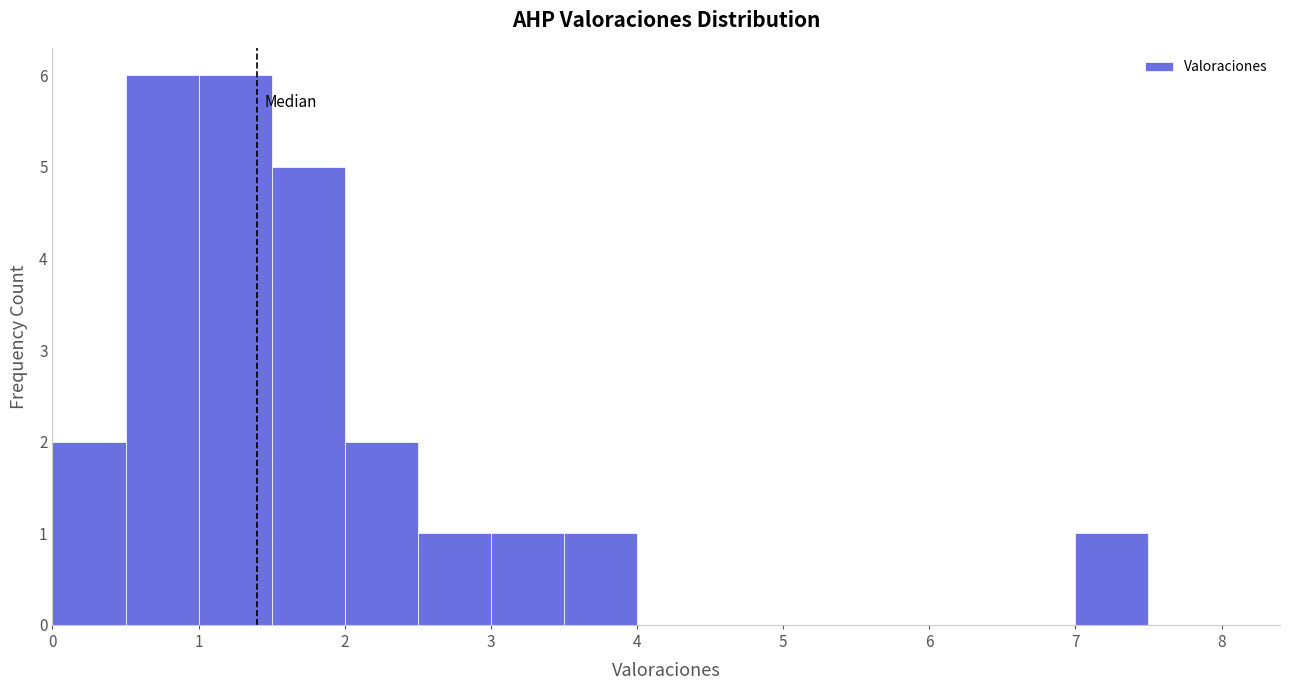

Reading left to right, list every bar in this chart as the range it spans on the x-axis followed by its height. The values are not printed on the chart, so give them approximately, as read against the axis.

0.0 to 0.5: 2
0.5 to 1.0: 6
1.0 to 1.5: 6
1.5 to 2.0: 5
2.0 to 2.5: 2
2.5 to 3.0: 1
3.0 to 3.5: 1
3.5 to 4.0: 1
4.0 to 4.5: 0
4.5 to 5.0: 0
5.0 to 5.5: 0
5.5 to 6.0: 0
6.0 to 6.5: 0
6.5 to 7.0: 0
7.0 to 7.5: 1
7.5 to 8.0: 0